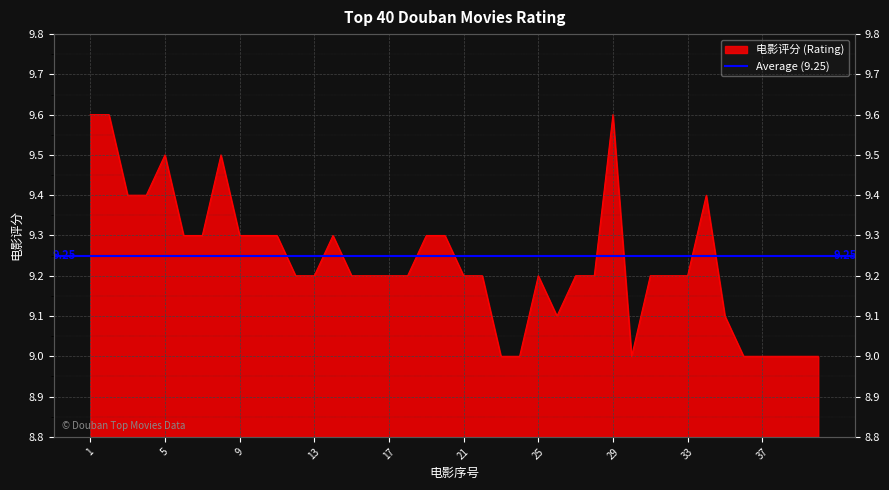

The chart shows a value of 9.3 at 20. True or false?

True